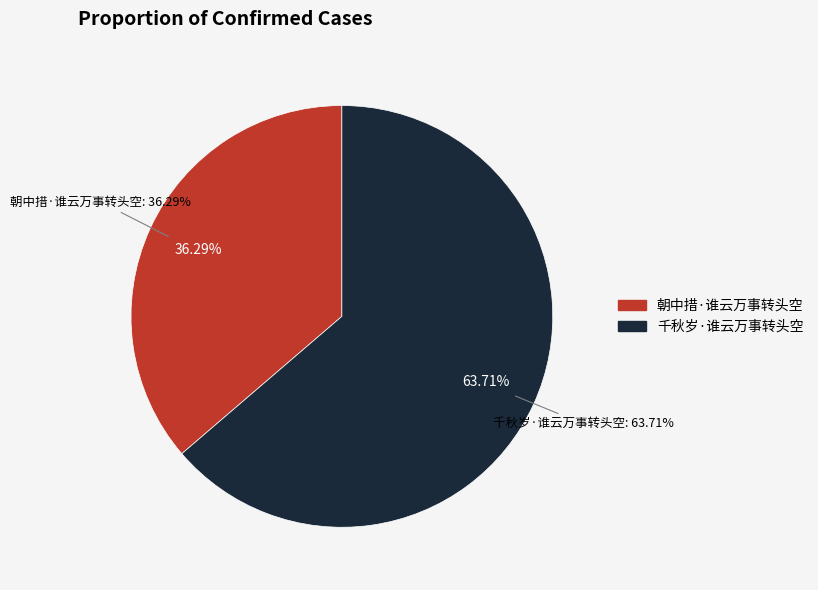

Is it true that 千秋岁·谁云万事转头空 is 64% of the pie?

True